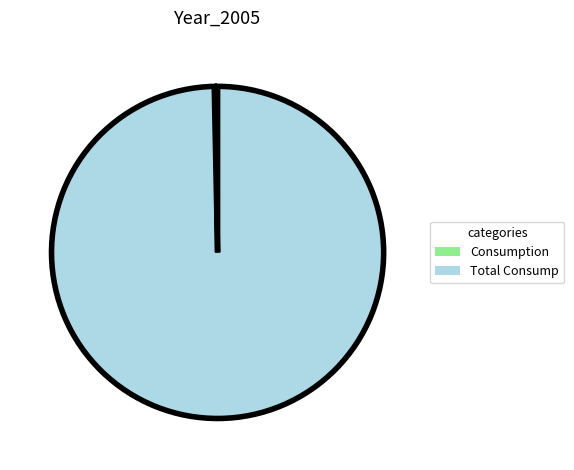

Does any single category account for the majority?

Yes